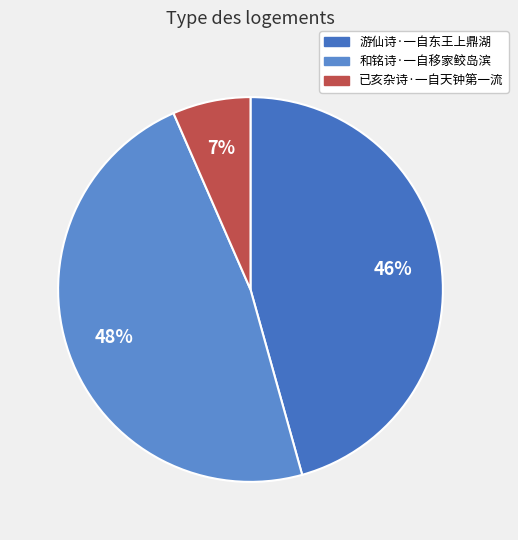

To the nearest percent, what percentage of the pie is 游仙诗·一自东王上鼎湖?

46%